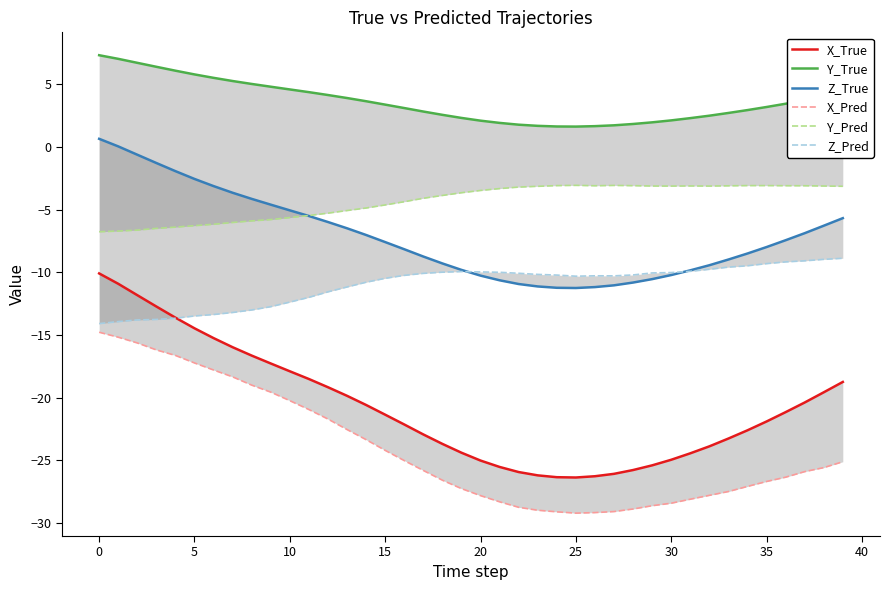

Which series has the largest total across all categories?

Y_True